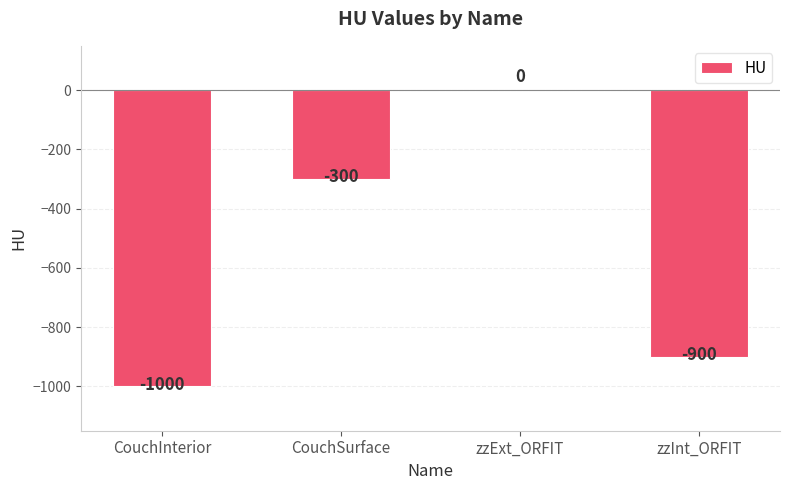

Does the chart contain stacked bars?

No